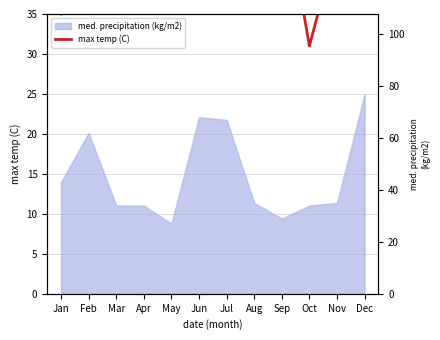

At which category does the data reach its first local peak?

Feb